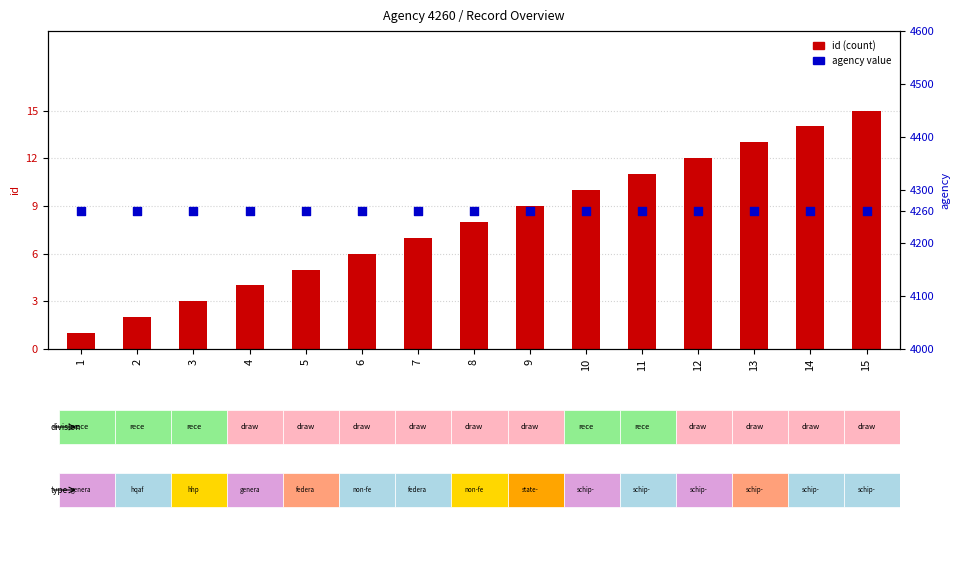

Which series has the widest spread of Y values?

id (count)